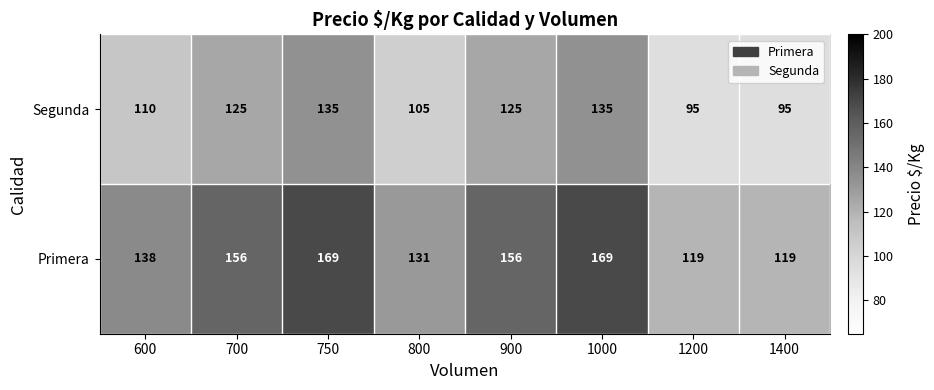

What is the spread (max minus min) of values at 1400?

24